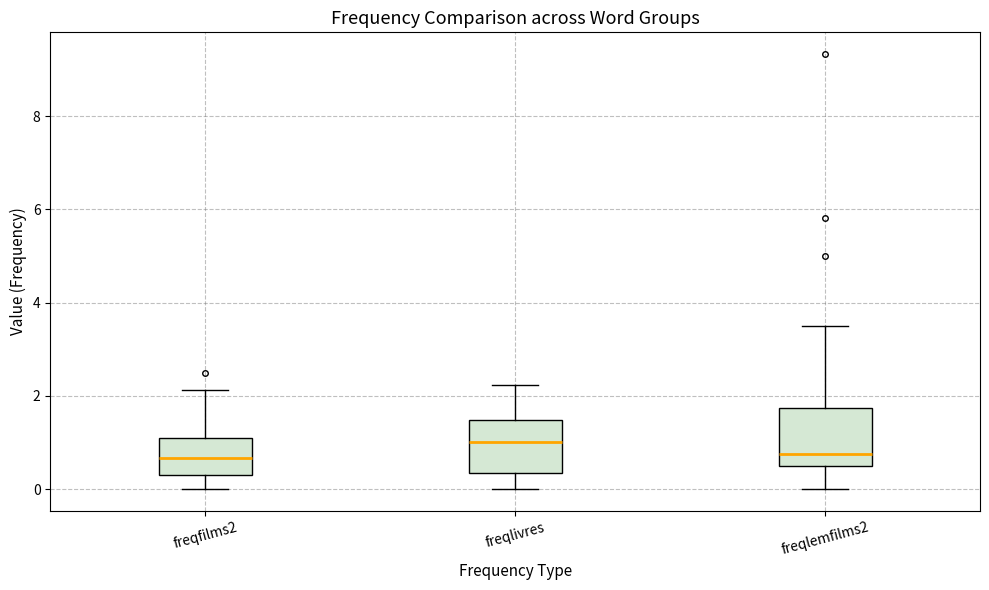

Where does the lower whisker of the box for freqlemfilms2 end on the y-axis? The values are not printed on the chart, so give them approximately, as read against the axis.

0.0